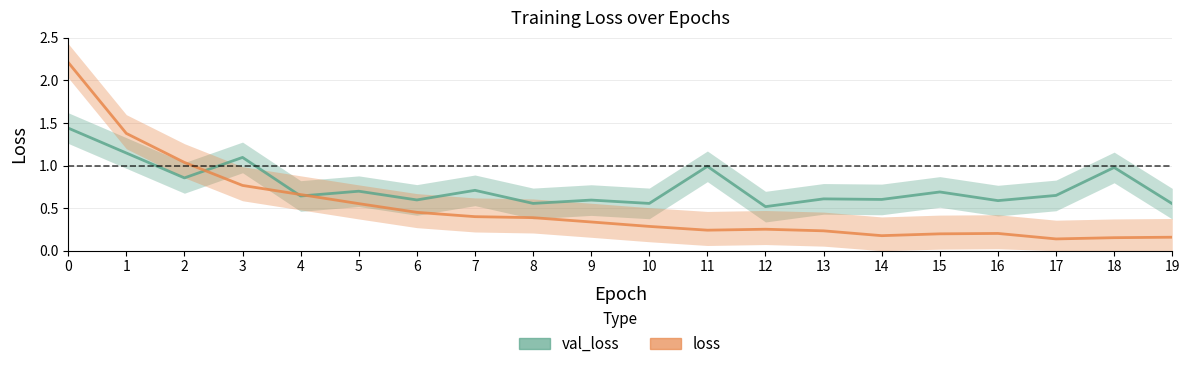

What is the total value across all series at 12?

0.8